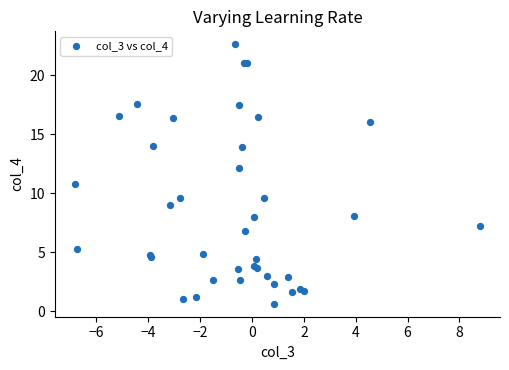

What Y value in the scatter plot is closest to 11?

10.7